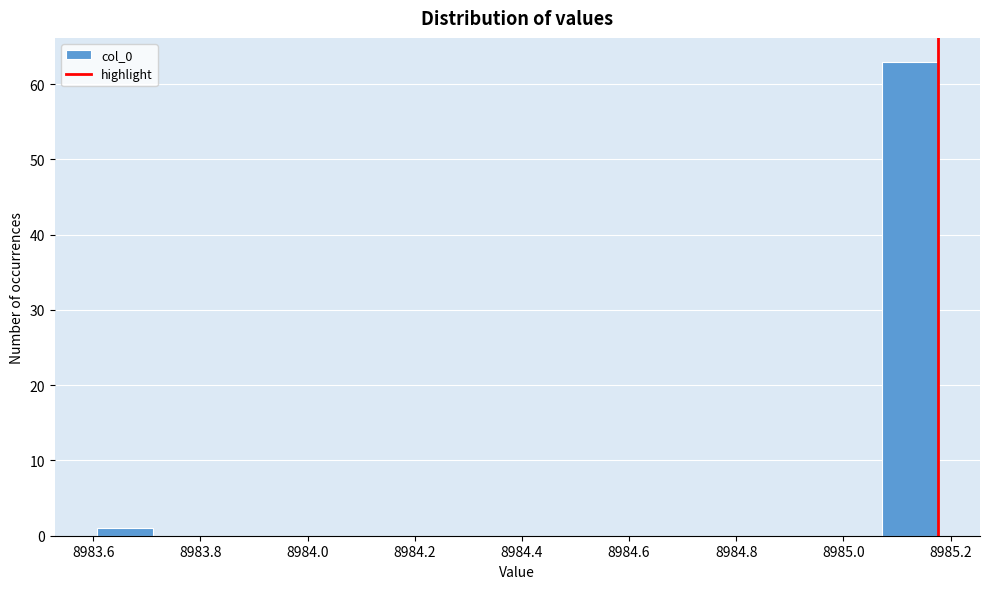

Over which range of the x-axis is the bar tallest?

8985.08 to 8985.18